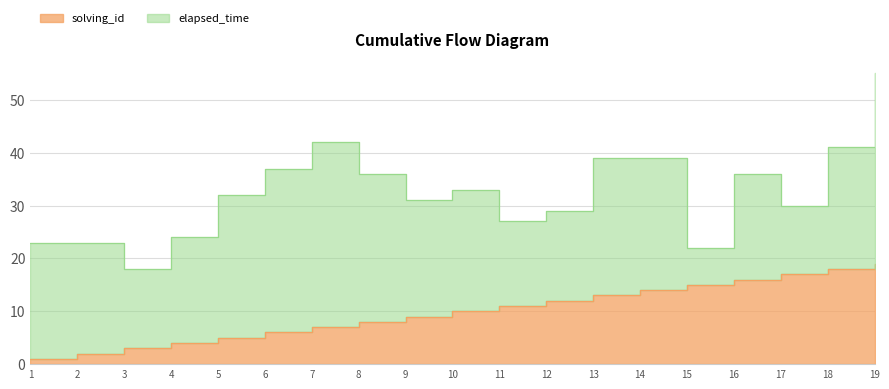

At which label is the value closest to 10?

10